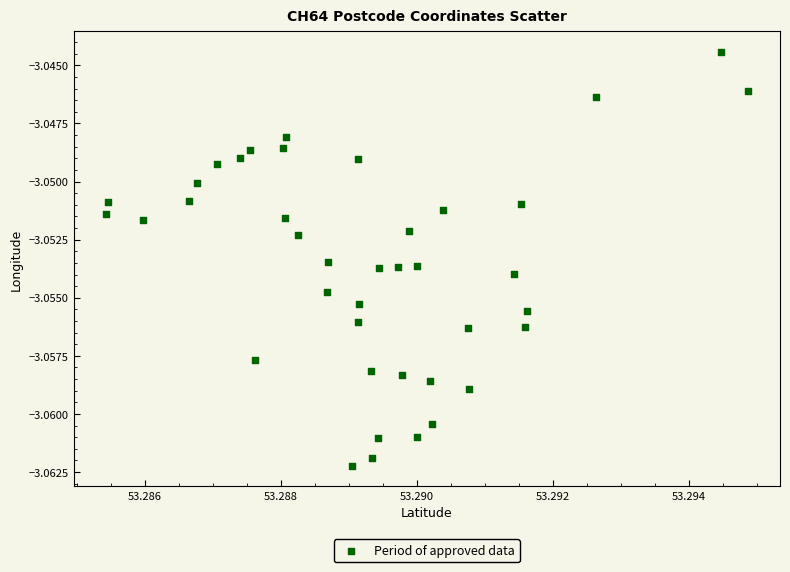

Count the number of points in this scatter plot.

40